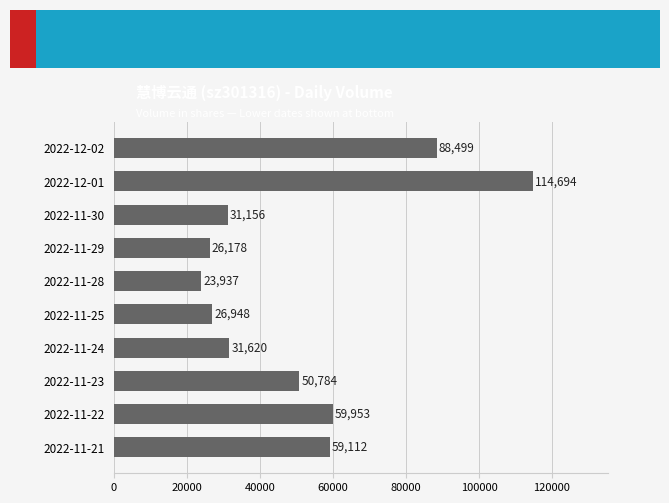

Approximately how many times larger is the value at 2022-11-22 compared to 2022-11-23?

1.2